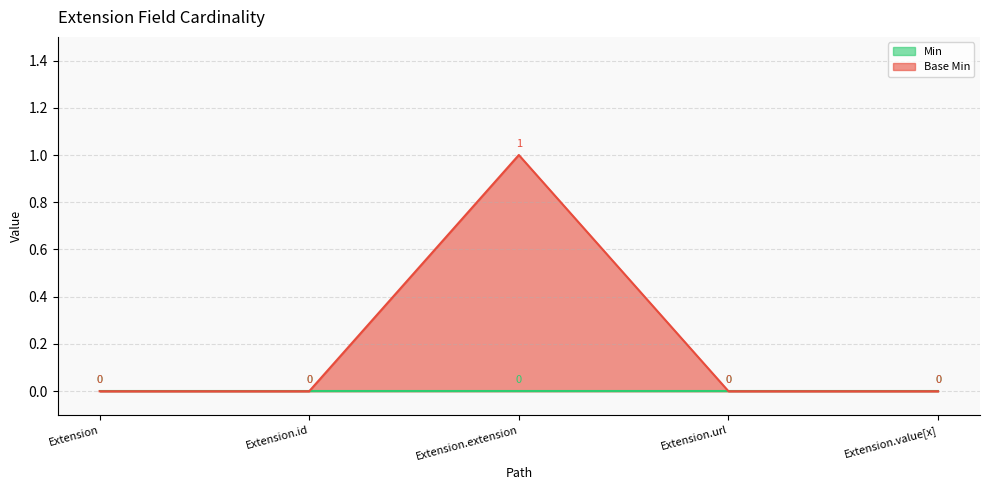

Which category has the lowest value across all series?

Extension